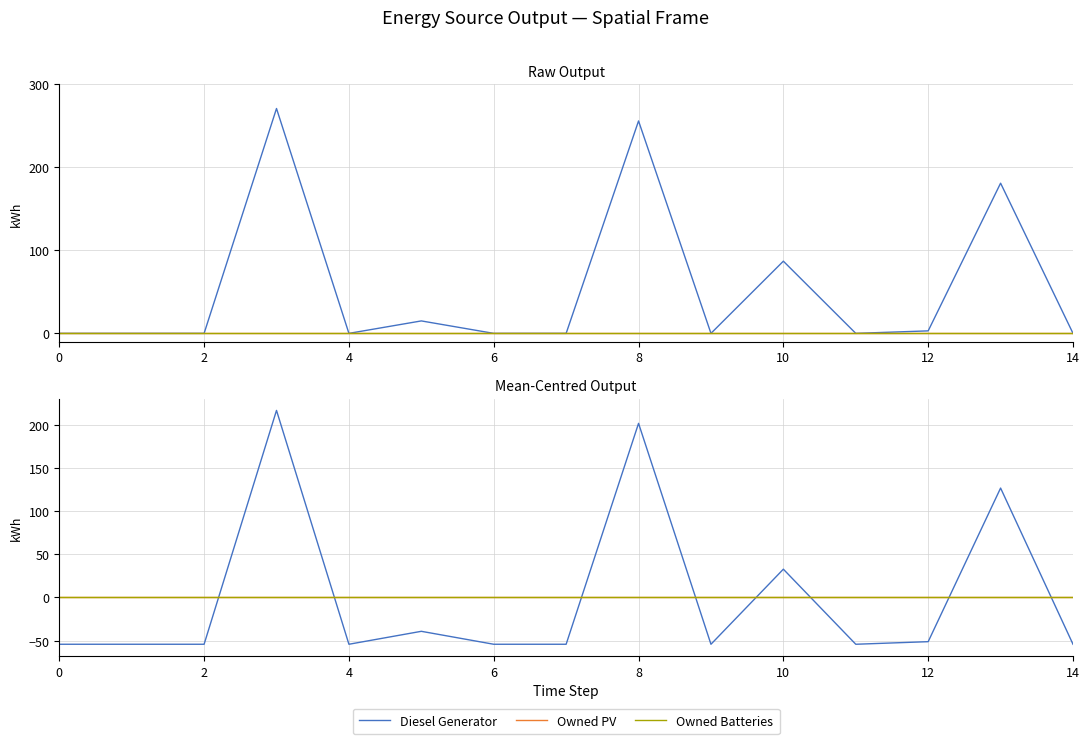

What is the greatest value displayed?

216.8